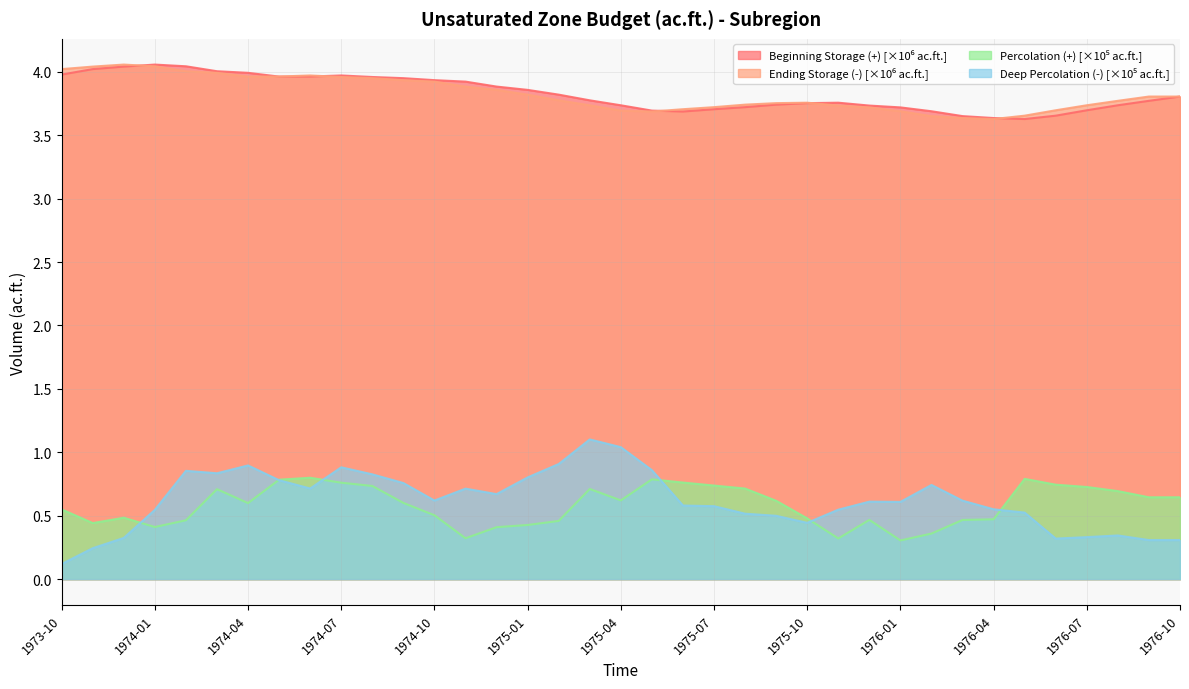

Is the value of Beginning Storage (+) at 1975-08 greater than the value of Deep Percolation (-) at 1976-02?

Yes